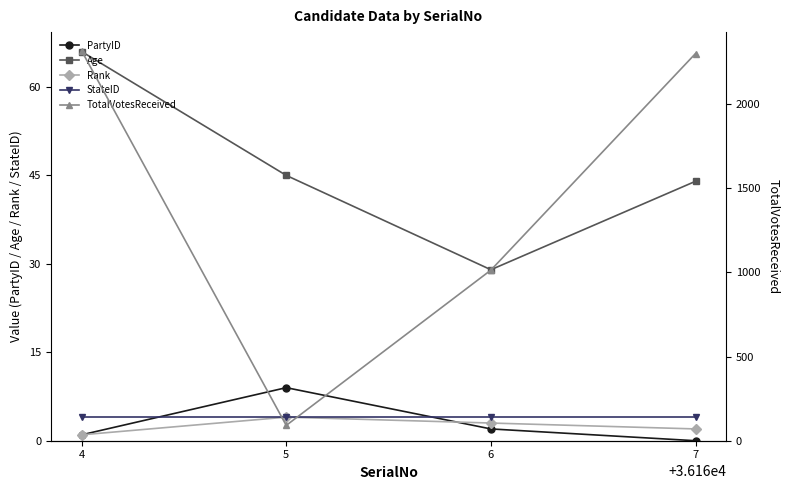

True or false: TotalVotesReceived has a value of 1013 at 6.

True